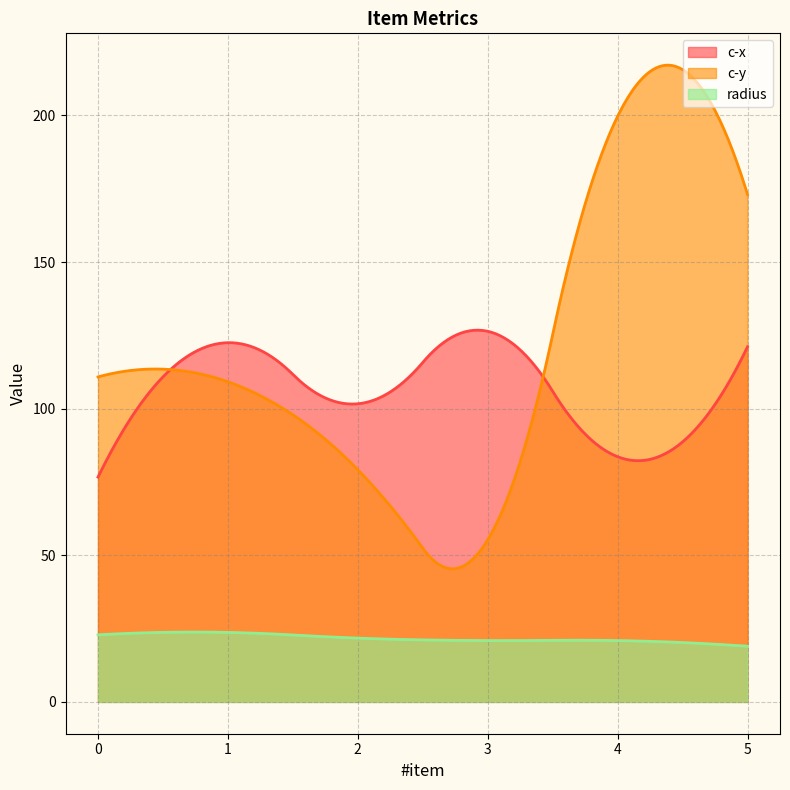

What are all the series names shown in the legend?

c-x, c-y, radius